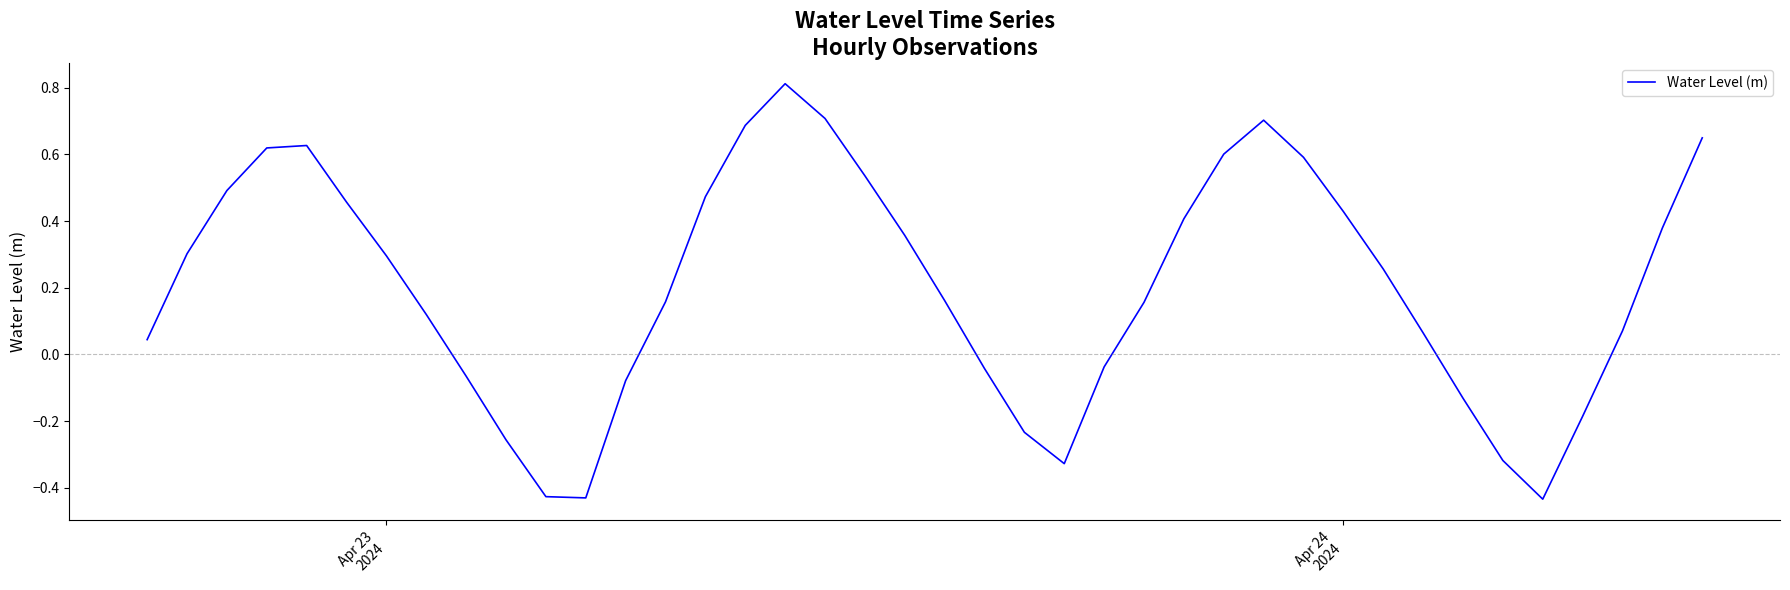

What is the difference between the maximum and minimum values?

1.2